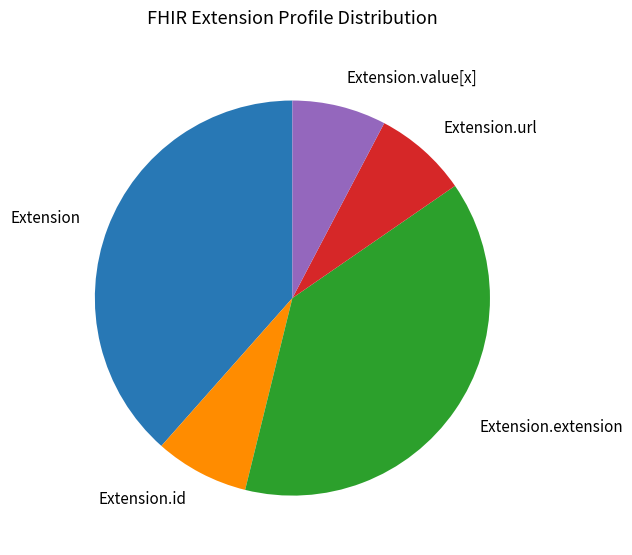

Approximately how many times larger is the value at Extension compared to Extension.url?

5.0